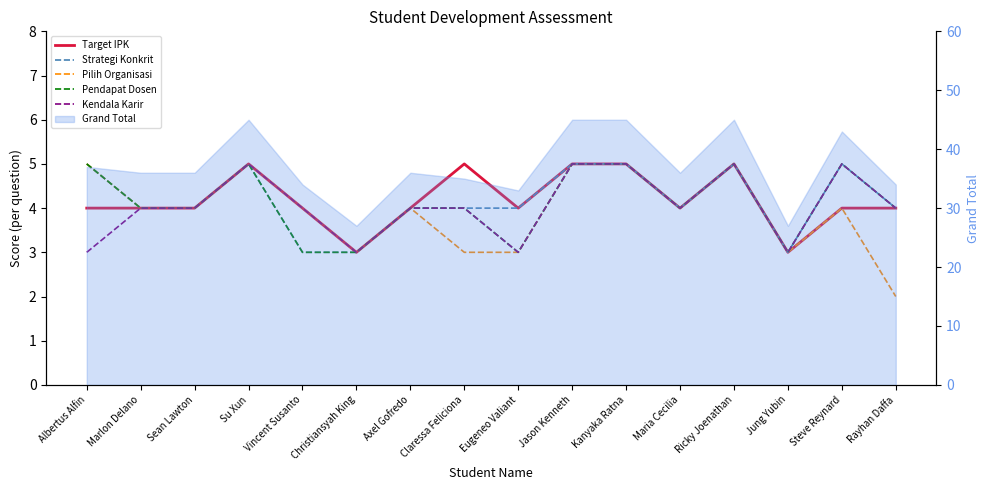

What is the approximate value of Pilih Organisasi at Eugeneo Valiant?

3